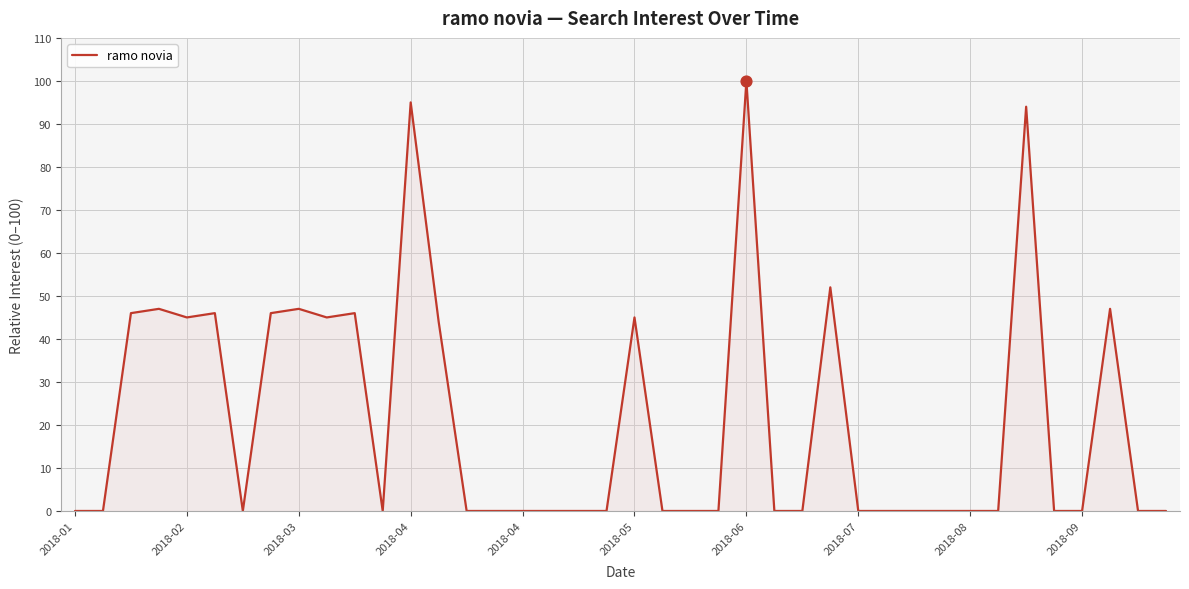

What is the greatest value displayed?

100